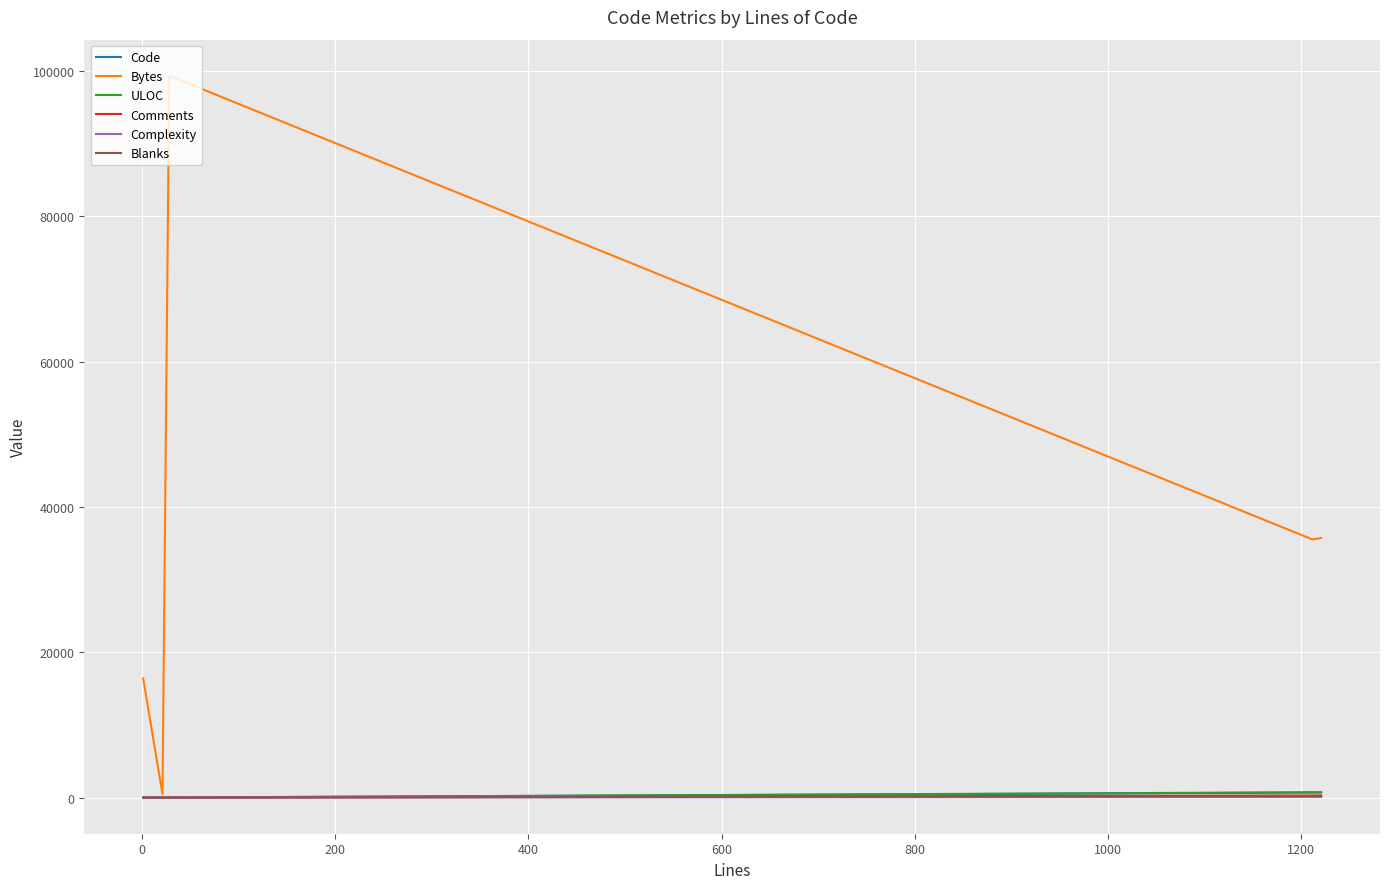

Which series has the largest total across all categories?

Bytes